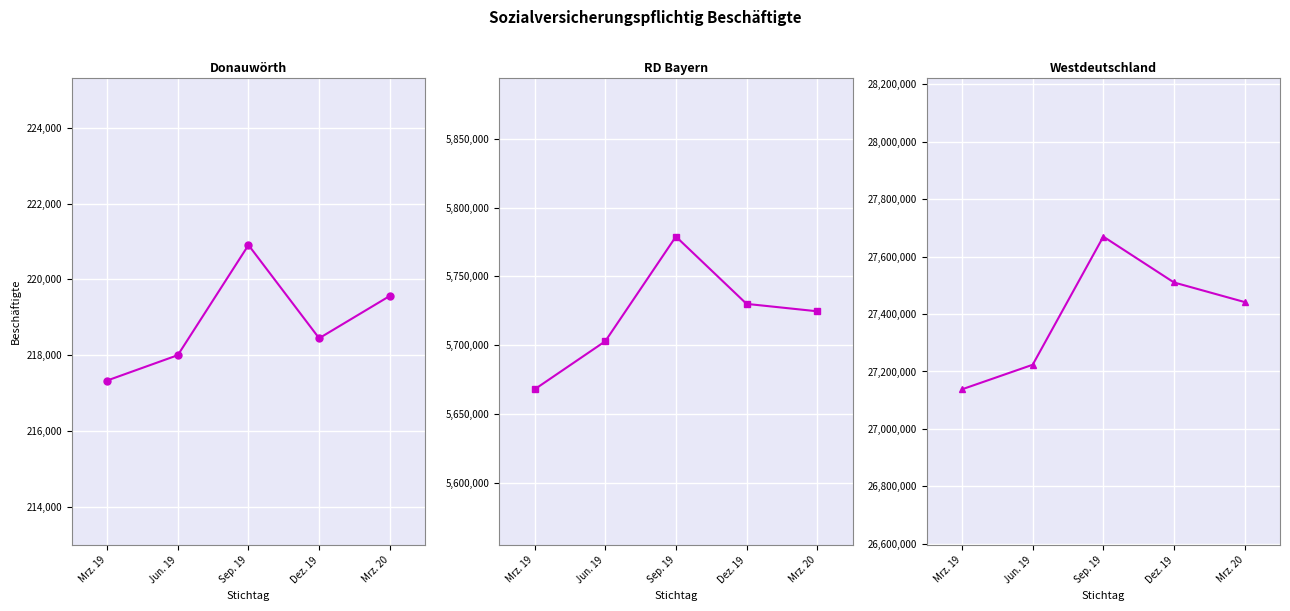

What is the difference between the Donauwörth values at Mrz. 19 and Sep. 19?

3573